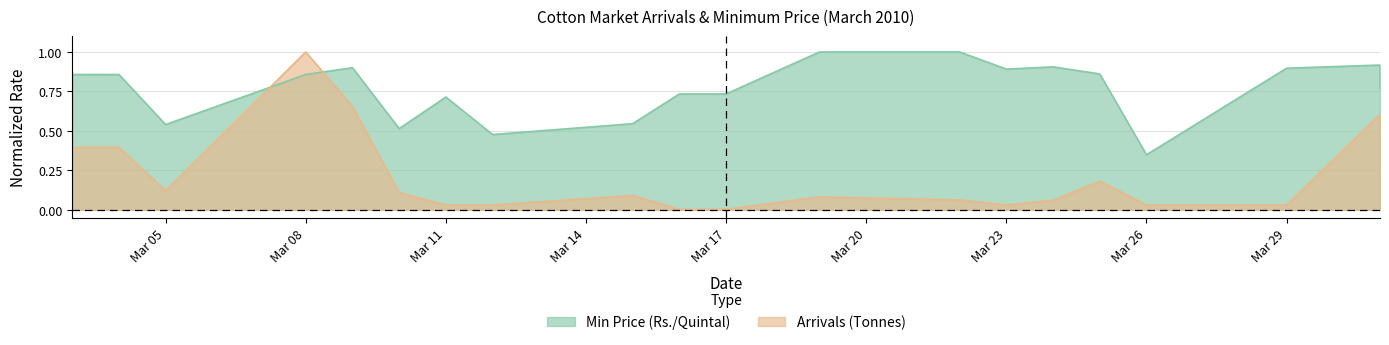

True or false: Min Price (Rs./Quintal) and Arrivals (Tonnes) intersect in this chart.

True